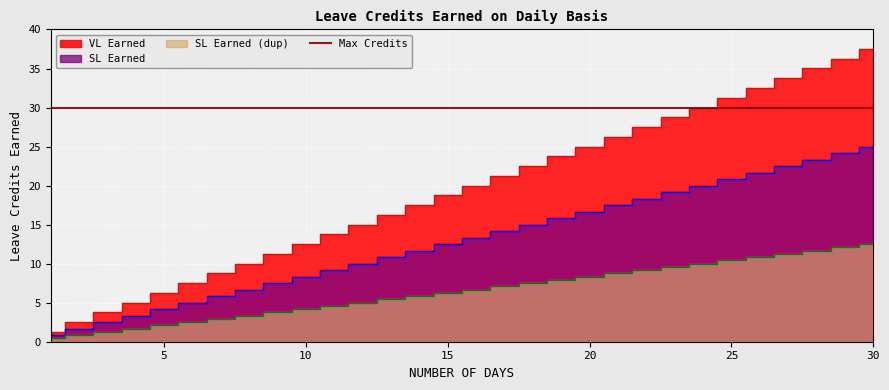

Where is SL Earned (dup) nearest to the value 6?

14